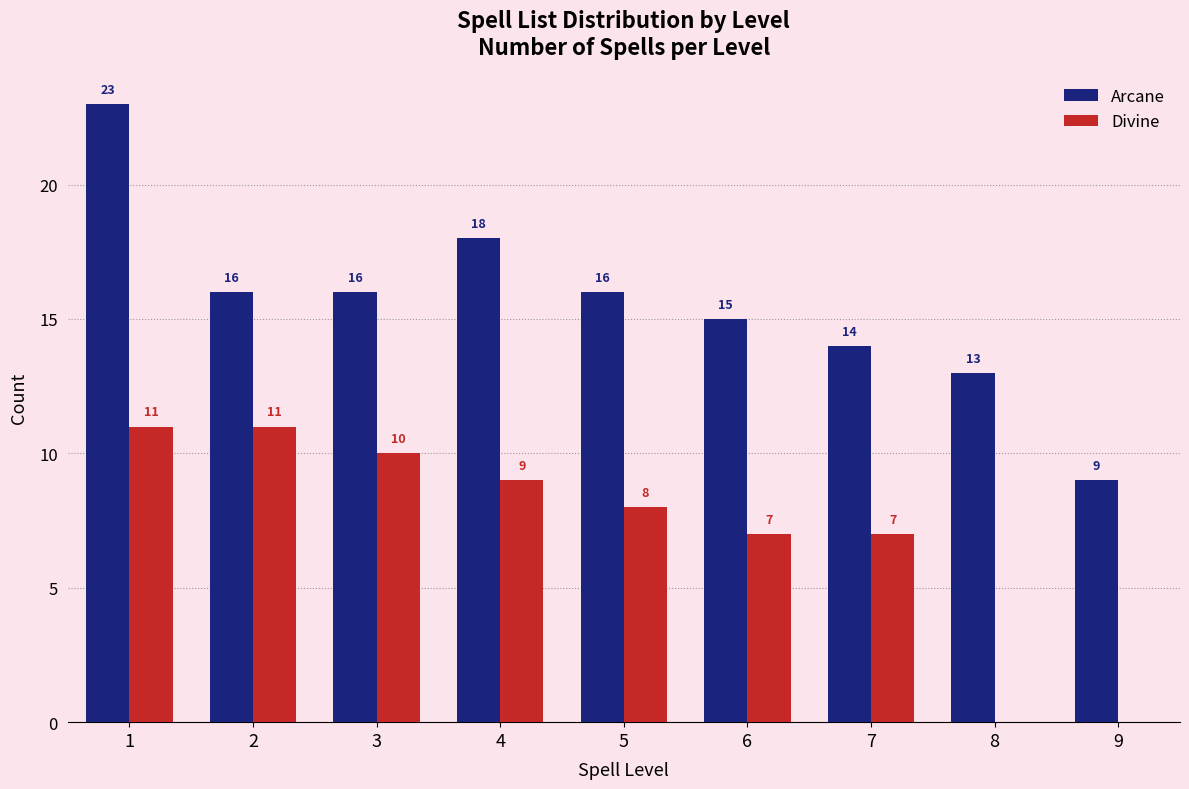

Reading right to left, what are all the values shown in this chart?

Arcane: 9=9	8=13	7=14	6=15	5=16	4=18	3=16	2=16	1=23
Divine: 9=0	8=0	7=7	6=7	5=8	4=9	3=10	2=11	1=11